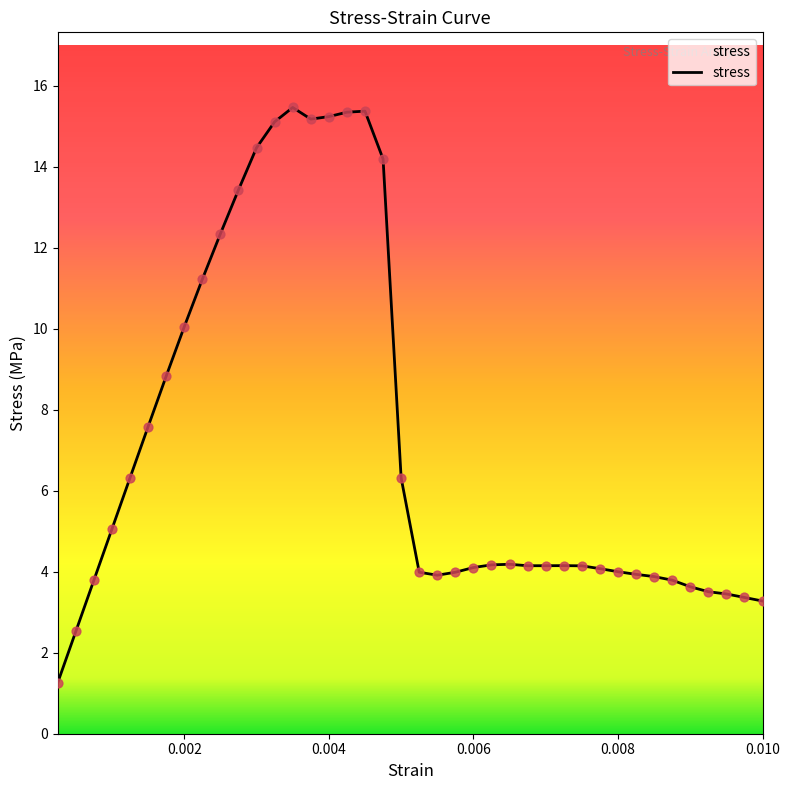

What is the greatest value displayed?

15.5